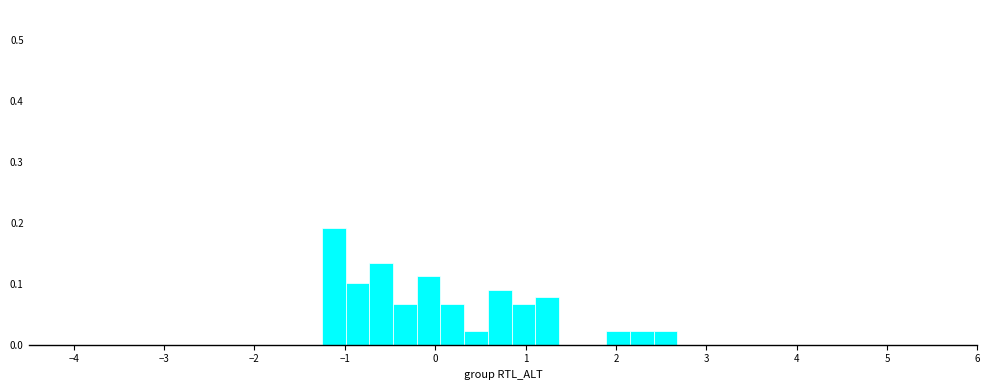

Read against the x-axis, roughly where is the centre of the tallest bar?

-1.1